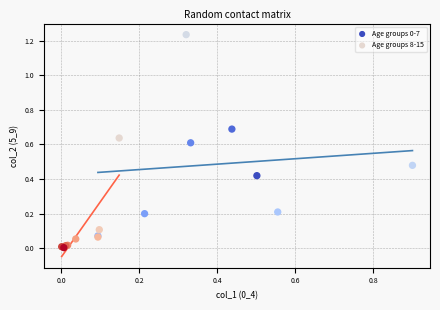

Which series reaches the minimum Y coordinate?

Age groups 8-15